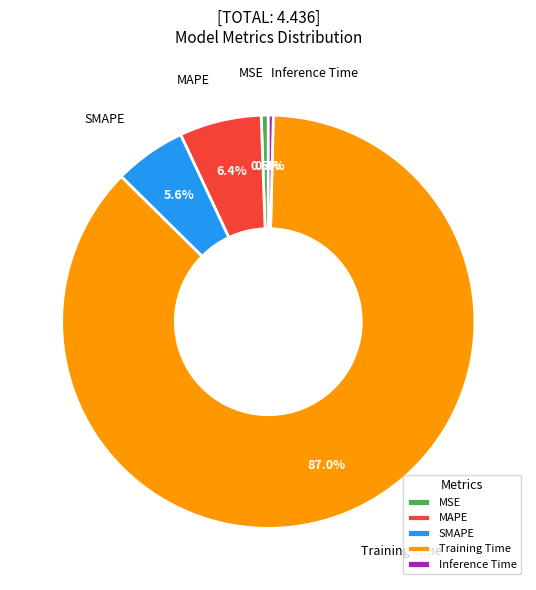

How much of the chart is everything except MAPE?

93.6%